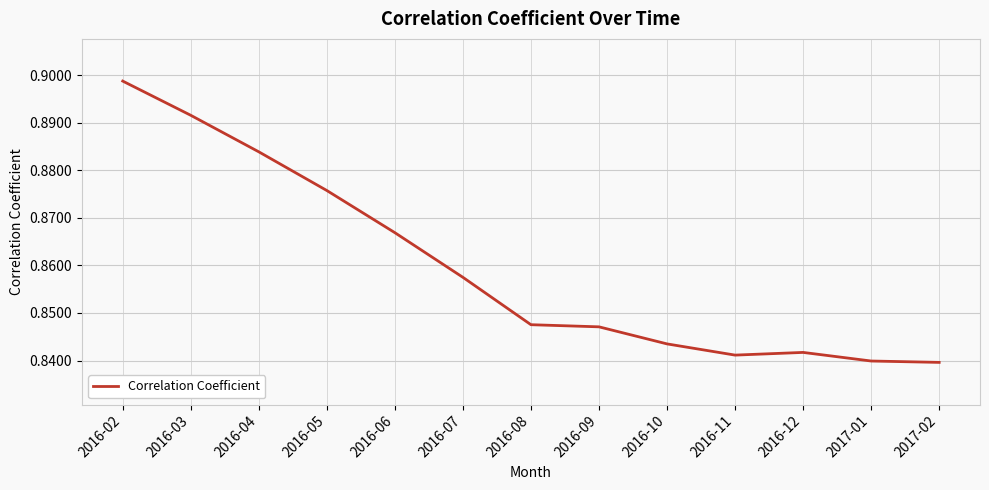

Which label corresponds to the largest value in the chart?

2016-02